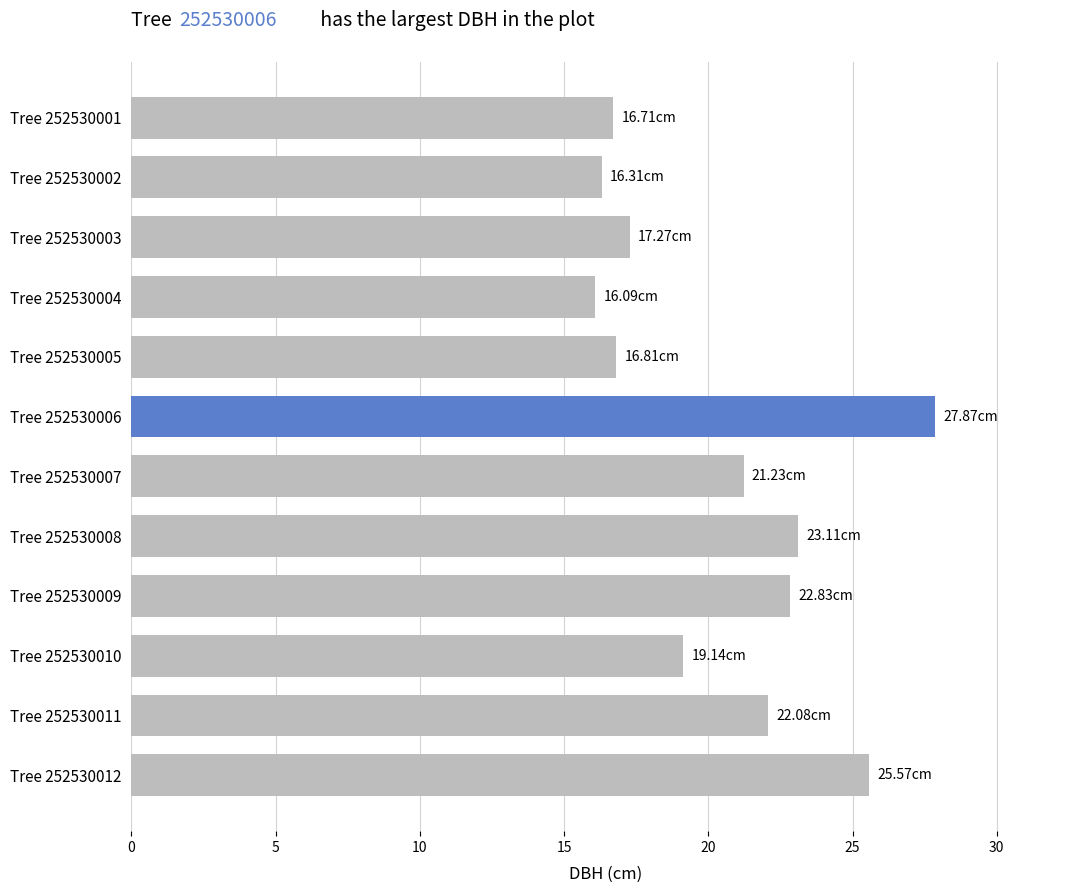

What is the average value?

20.4